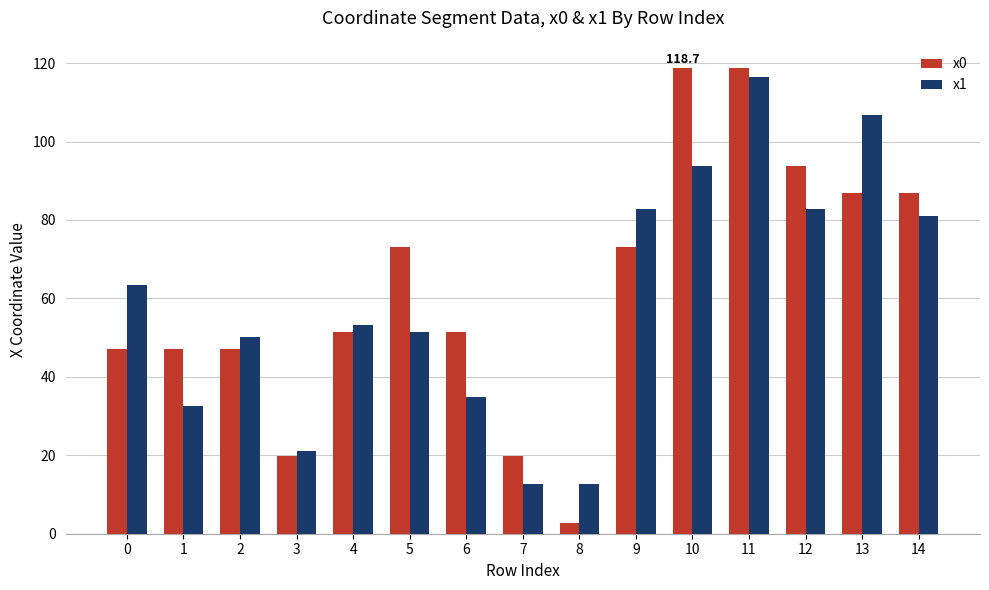

What is the difference between the x1 values at 0 and 10?

30.4